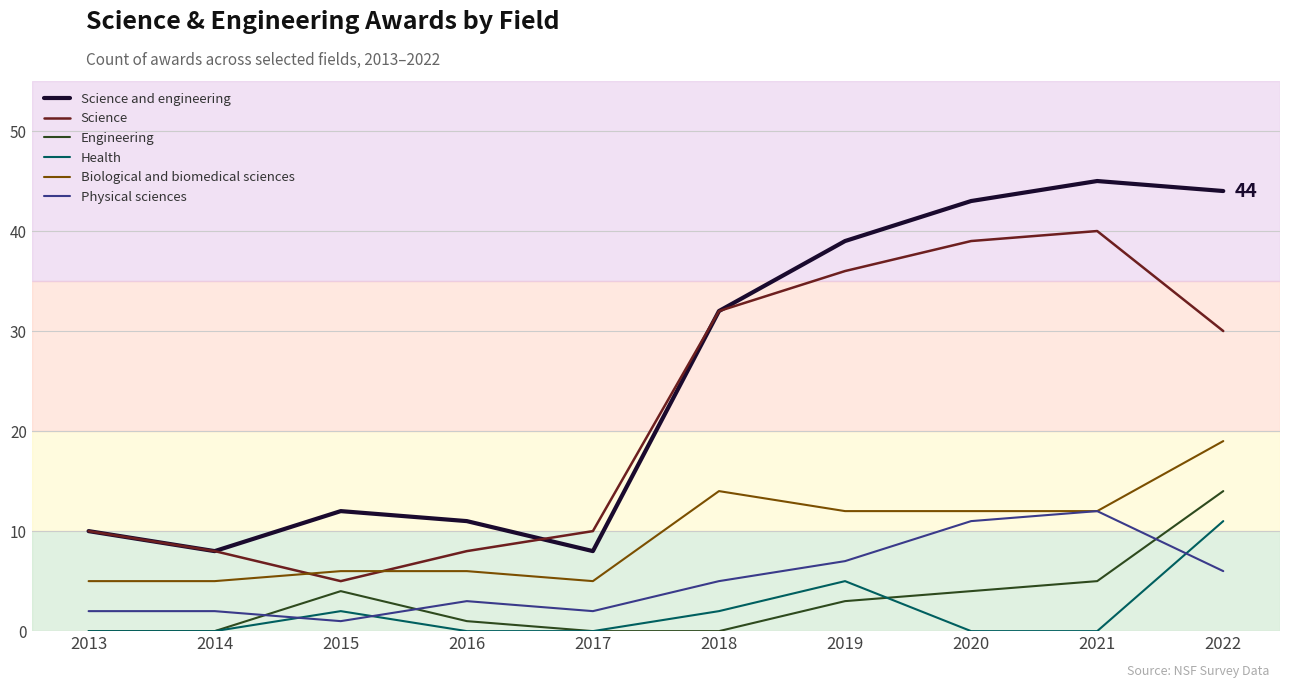

Is the value of Health at 2017 greater than the value of Science and engineering at 2016?

No